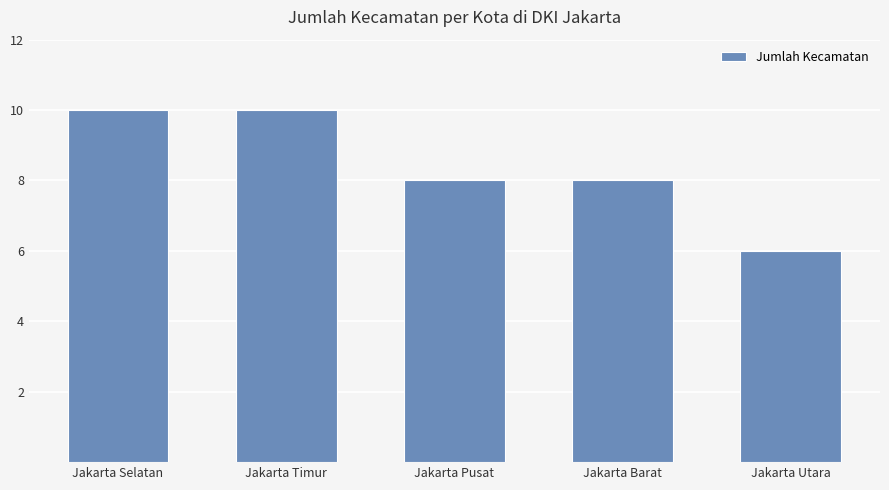

Which label corresponds to the smallest value in the chart?

Jakarta Utara